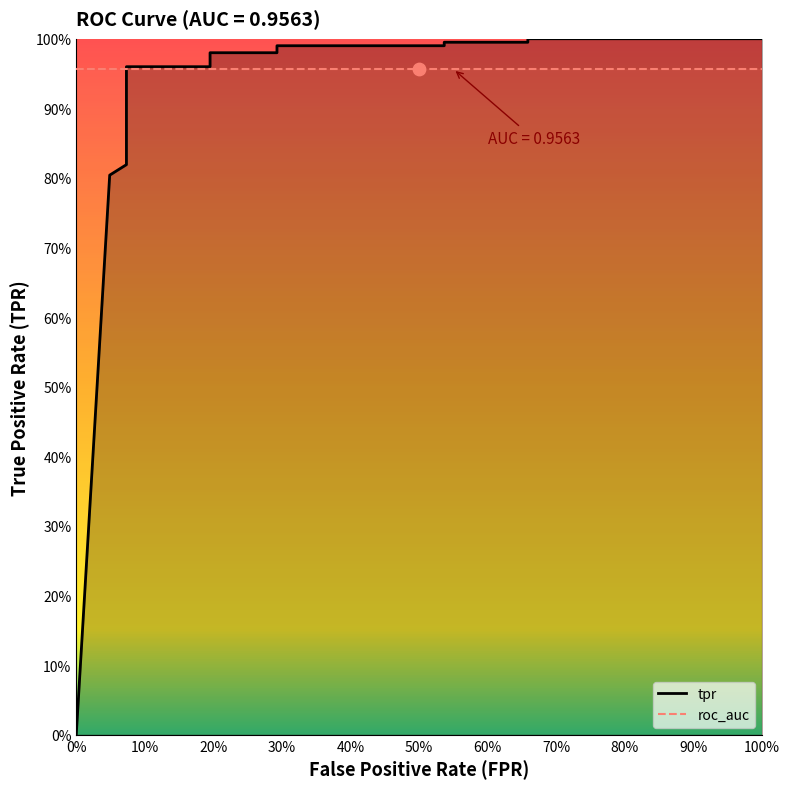

What is the ratio of the value at 70% to the value at 15?

1.0